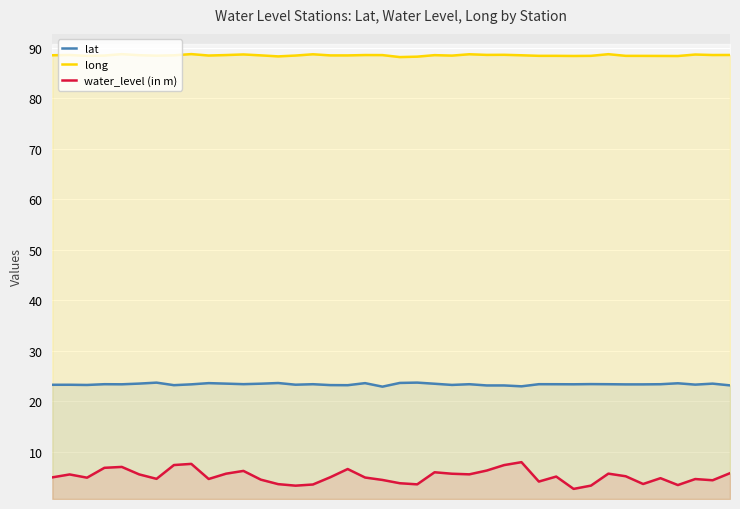

Reading right to left, what are all the values shown in this chart?

lat: 23.2	23.5	23.3	23.6	23.4	23.4	23.4	23.4	23.4	23.4	23.4	23.4	23.0	23.2	23.2	23.4	23.3	23.5	23.7	23.7	22.9	23.6	23.2	23.2	23.4	23.3	23.6	23.5	23.4	23.5	23.6	23.4	23.2	23.7	23.5	23.4	23.4	23.3	23.3	23.3
long: 88.6	88.6	88.7	88.4	88.4	88.4	88.4	88.7	88.4	88.4	88.4	88.4	88.5	88.6	88.6	88.7	88.4	88.5	88.2	88.1	88.5	88.6	88.5	88.5	88.7	88.4	88.3	88.5	88.7	88.5	88.5	88.7	88.5	88.4	88.5	88.7	88.5	88.4	88.6	88.5
water_level (in m): 5.8	4.4	4.7	3.5	4.8	3.7	5.2	5.7	3.4	2.7	5.1	4.2	8.0	7.4	6.3	5.6	5.7	6.0	3.6	3.8	4.5	5.0	6.6	5.0	3.6	3.3	3.6	4.5	6.3	5.7	4.7	7.7	7.4	4.7	5.6	7.0	6.9	4.9	5.6	5.0